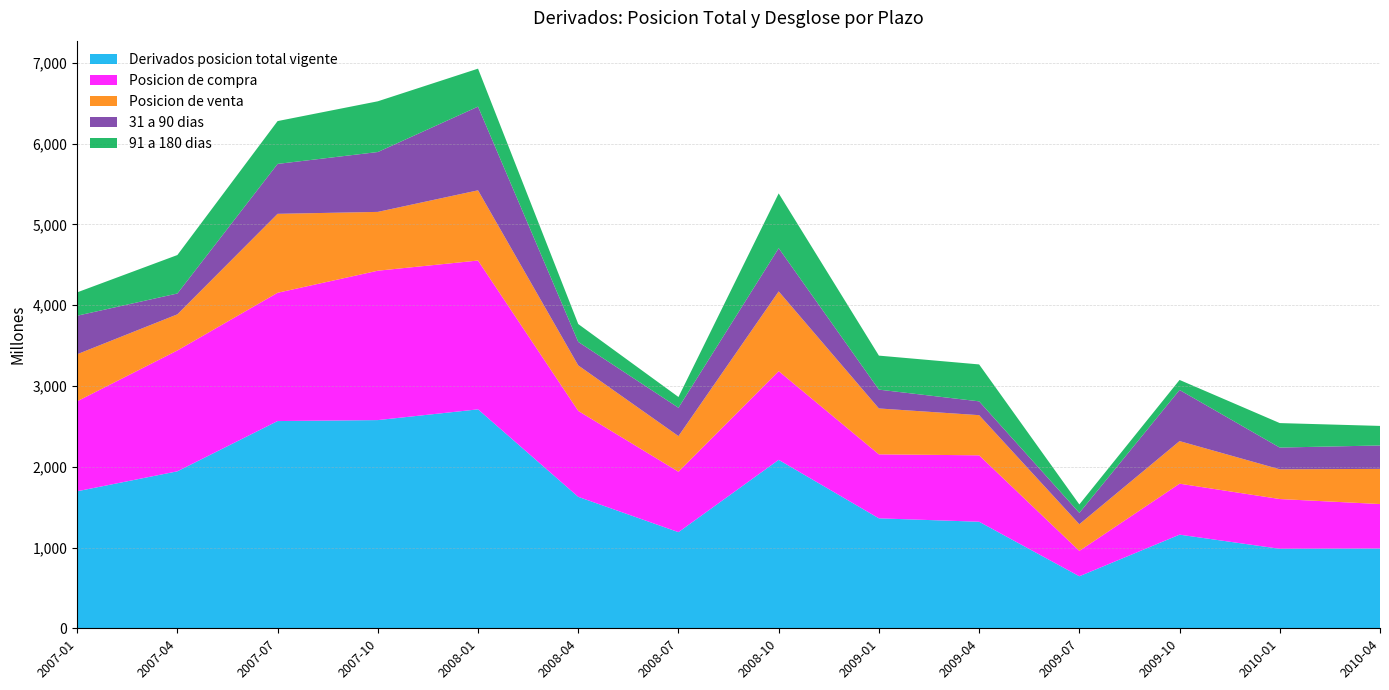

Reading left to right, extract all data points from this chart.

Derivados posicion total vigente: 1696	1943	2565	2577	2710	1627	1190	2085	1361	1319	644	1159	984	987
Posicion de compra: 1114	1496	1588	1849	1842	1064	748	1098	792	822	314	631	616	551
Posicion de venta: 582	447	977	728	869	563	441	987	568	497	330	527	368	435
31 a 90 dias: 477	258	618	741	1036	291	351	535	233	171	141	633	269	290
91 a 180 dias: 289	476	530	628	470	221	133	678	421	457	104	124	303	242